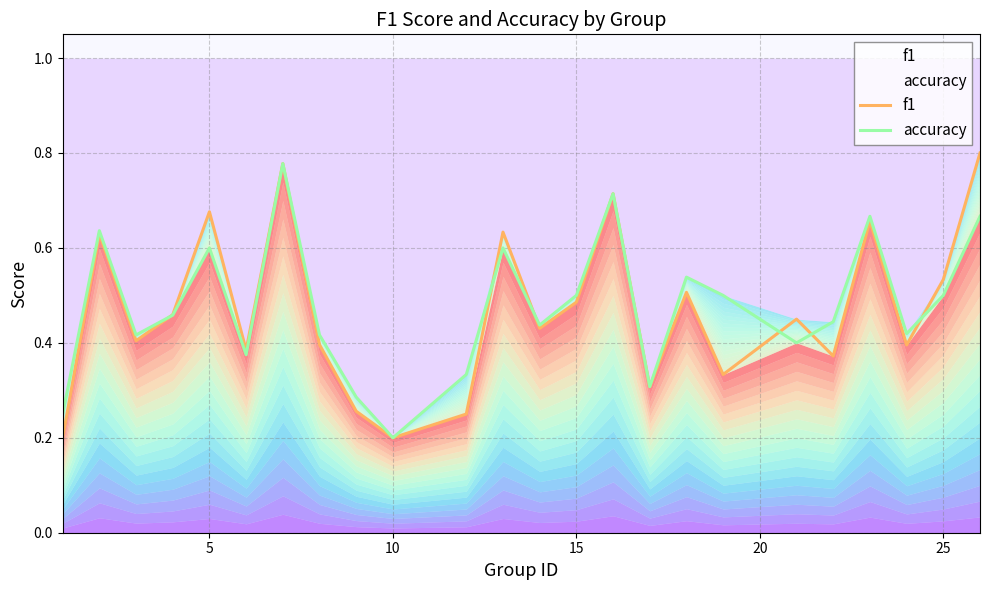

List the series in order of their overall mean, lowest first.

f1, accuracy